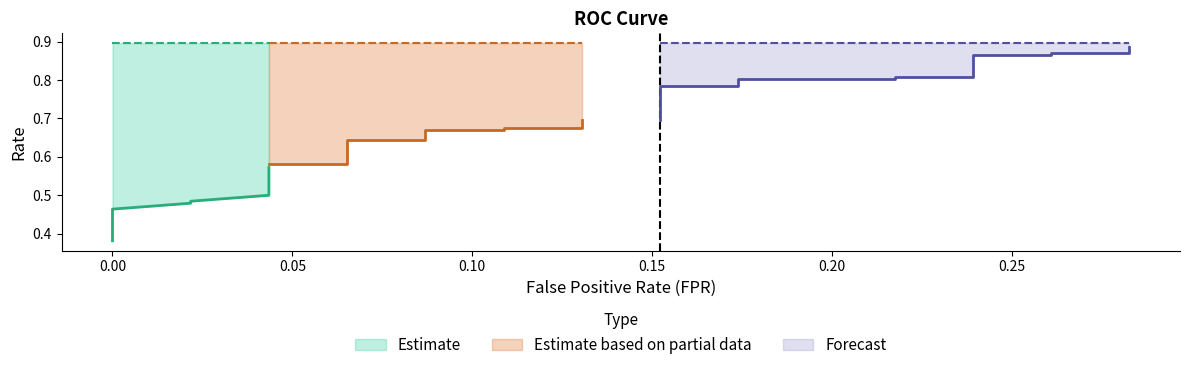

Reading right to left, list all the values displayed in this chart.

tpr: 0.9	0.9	0.9	0.9	0.9	0.8	0.8	0.8	0.8	0.8	0.8	0.8	0.7	0.7	0.7	0.7	0.7	0.7	0.7	0.6	0.6	0.6	0.6	0.6	0.6	0.6	0.6	0.6	0.6	0.5	0.5	0.5	0.5	0.5	0.5	0.5	0.5	0.5	0.4	0.4
roc_auc: 0.9	0.9	0.9	0.9	0.9	0.9	0.9	0.9	0.9	0.9	0.9	0.9	0.9	0.9	0.9	0.9	0.9	0.9	0.9	0.9	0.9	0.9	0.9	0.9	0.9	0.9	0.9	0.9	0.9	0.9	0.9	0.9	0.9	0.9	0.9	0.9	0.9	0.9	0.9	0.9